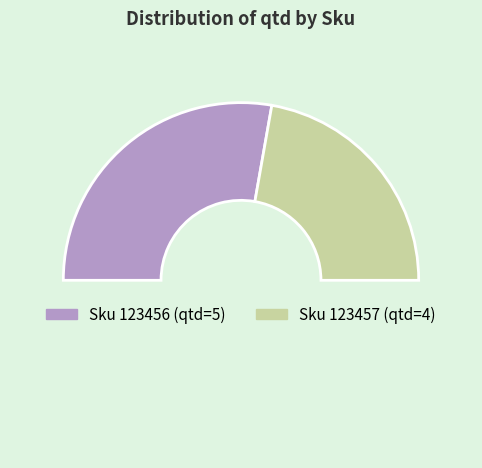

Count the number of slices in the pie.

3